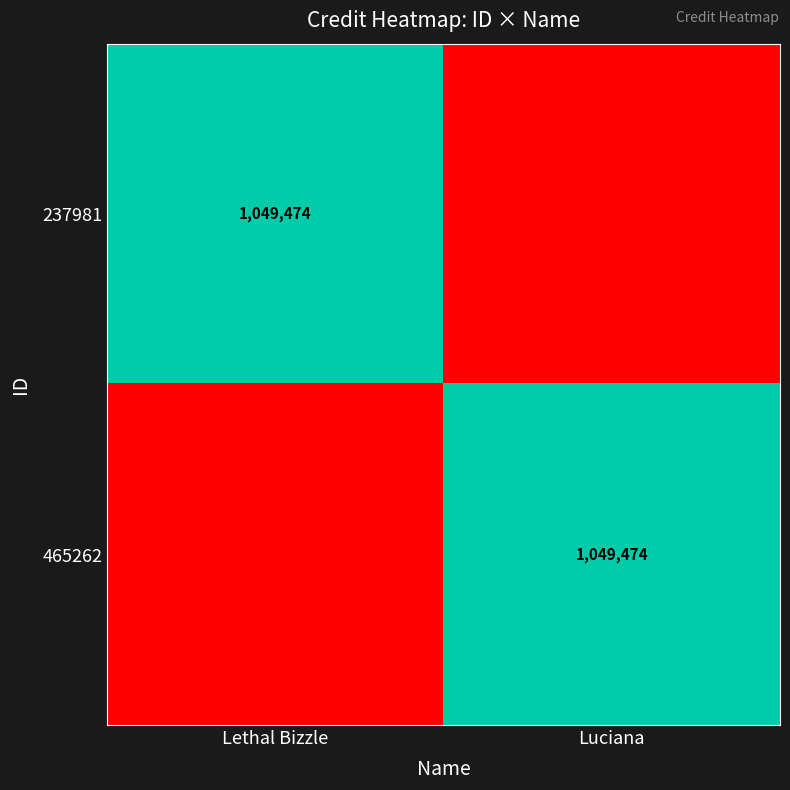

The 465262 series shows 1049474 at Luciana. True or false?

True